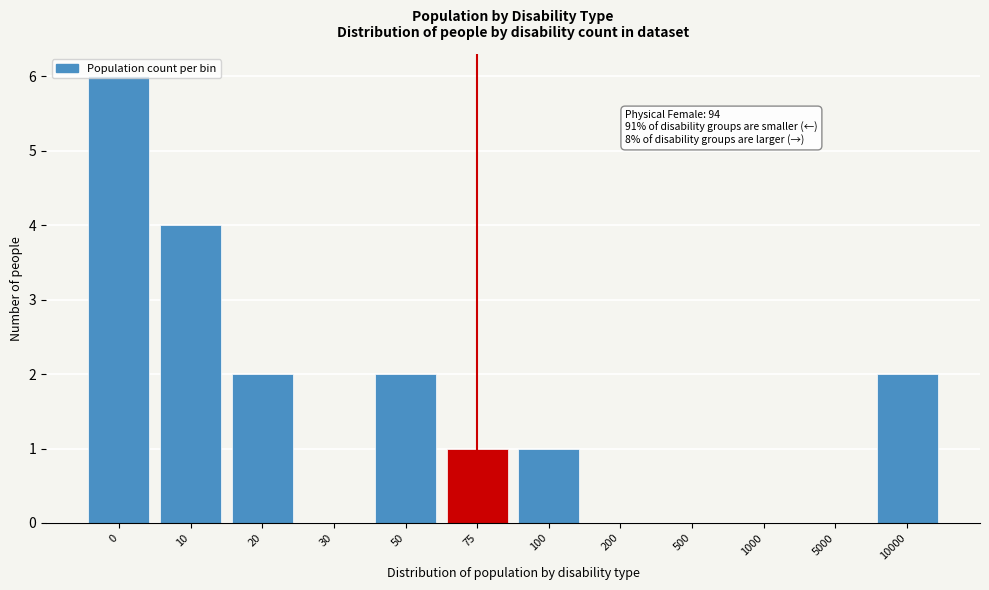

True or false: the data shows 0 at 1000.

True